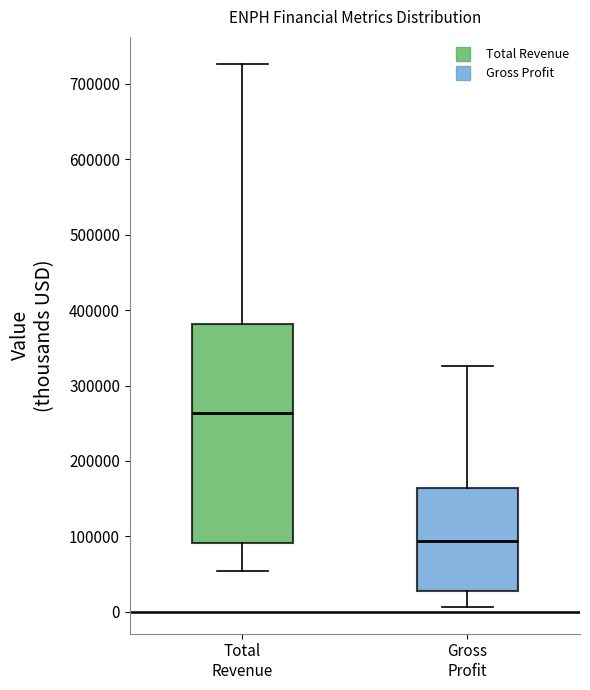

Which box's median line is the highest?

Total Revenue